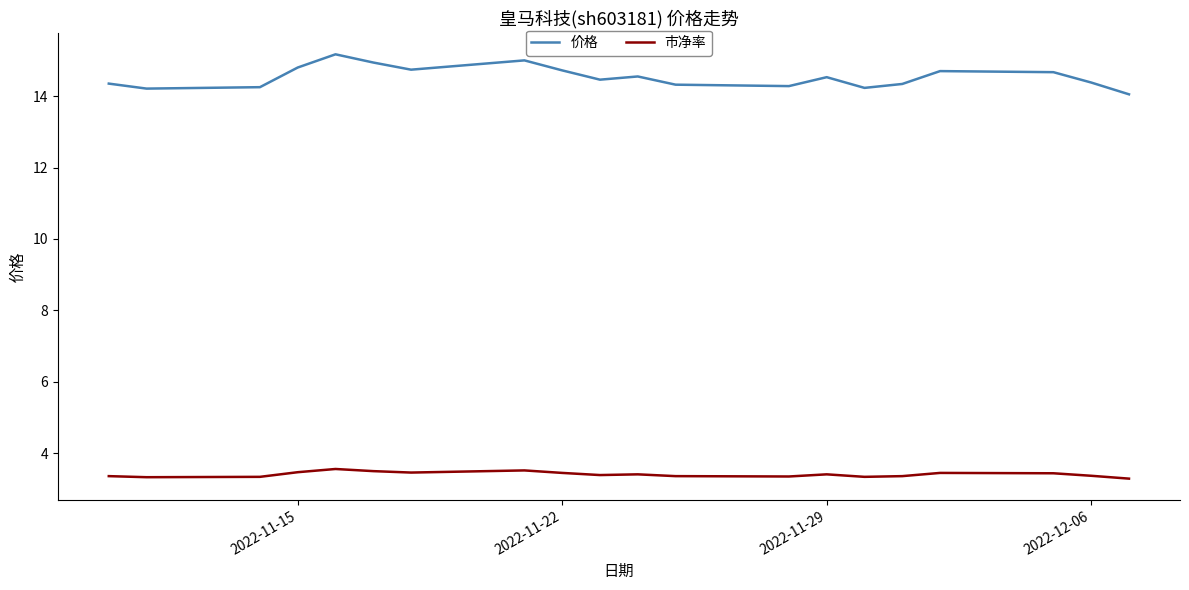

Which series has the largest range (max minus min)?

价格